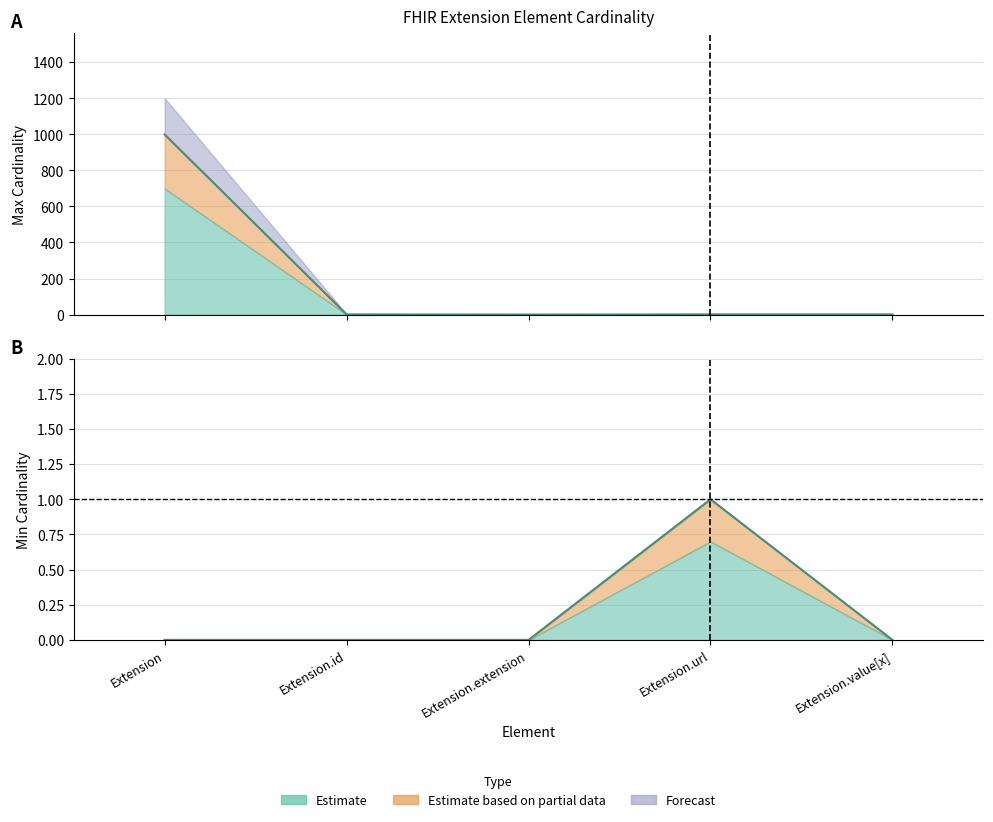

List the labels in order of Min Cardinality value, smallest first.

Extension, Extension.id, Extension.extension, Extension.value[x], Extension.url